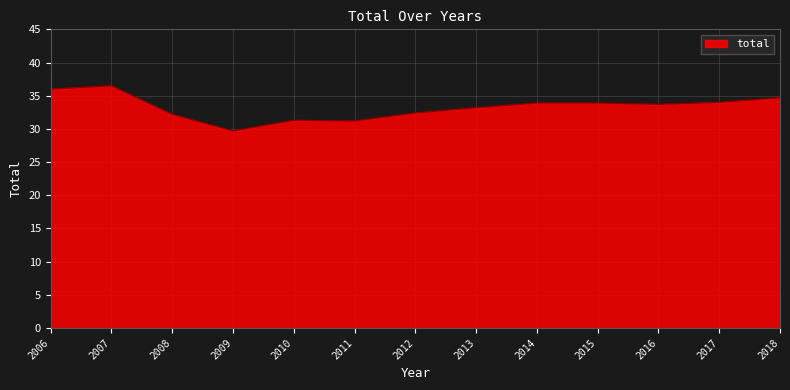

What is the difference between the second highest and second lowest values?

4.8